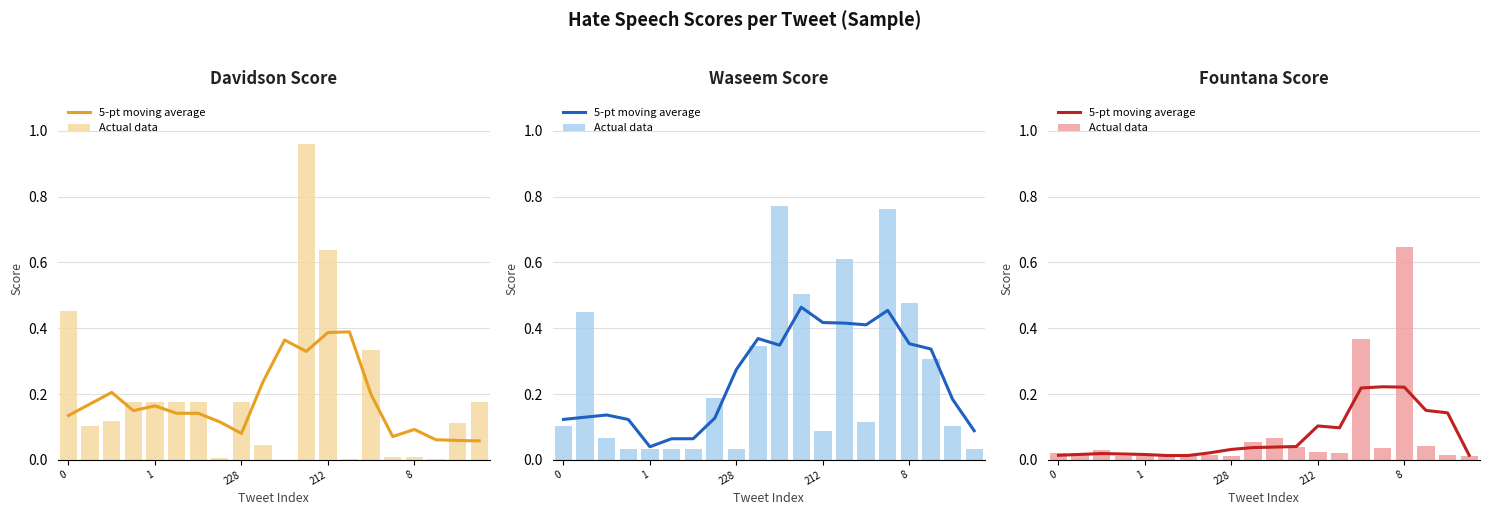

Is the value of 5-pt moving average at 7 greater than the value of Actual data at 18?

Yes